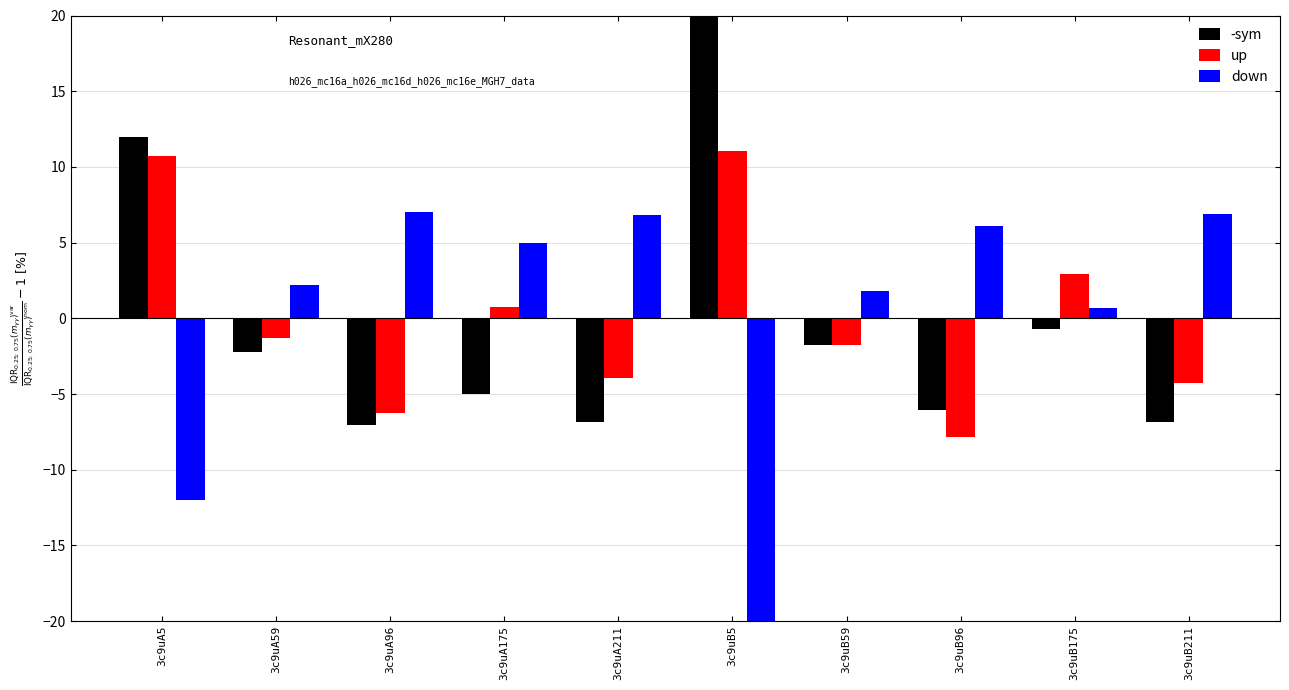

Does the chart contain stacked bars?

No